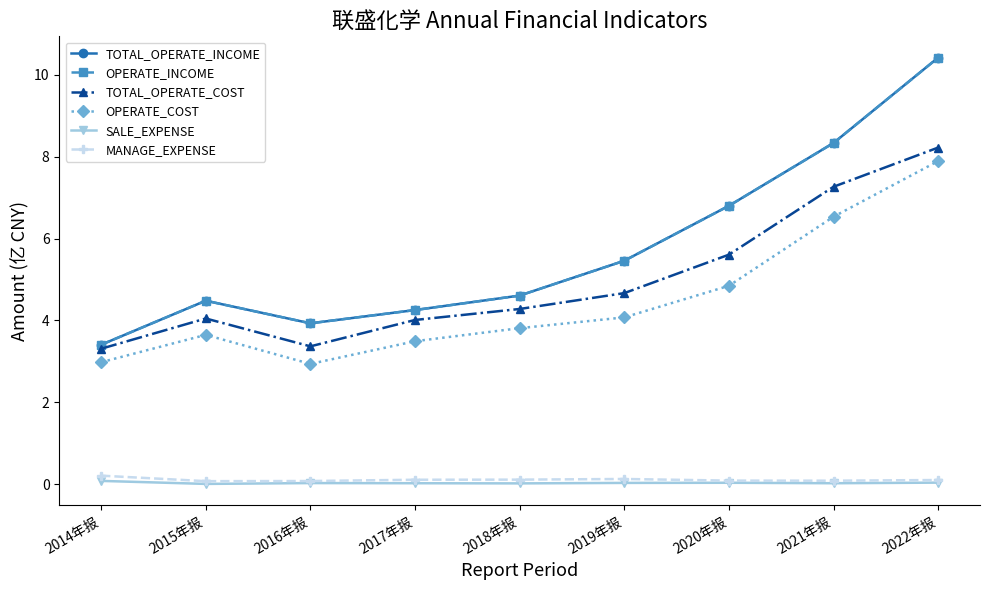

What is the label of the 1st point from the right?

2022年报